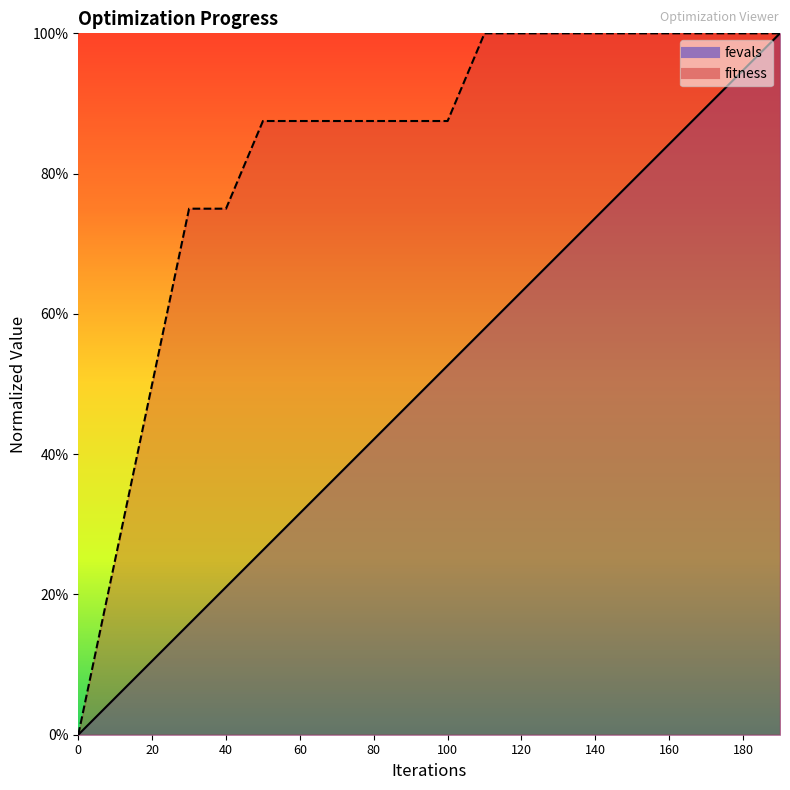

True or false: fevals and fitness intersect in this chart.

False